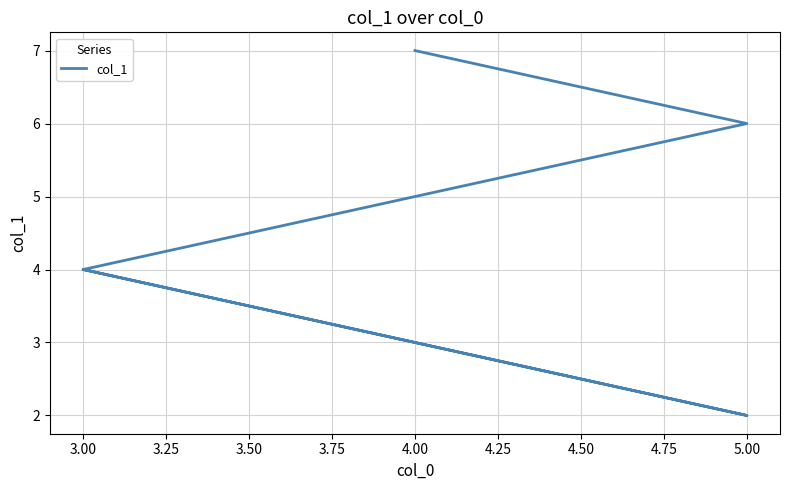

Reading left to right, what are all the values shown in this chart?

4	2	4	6	7